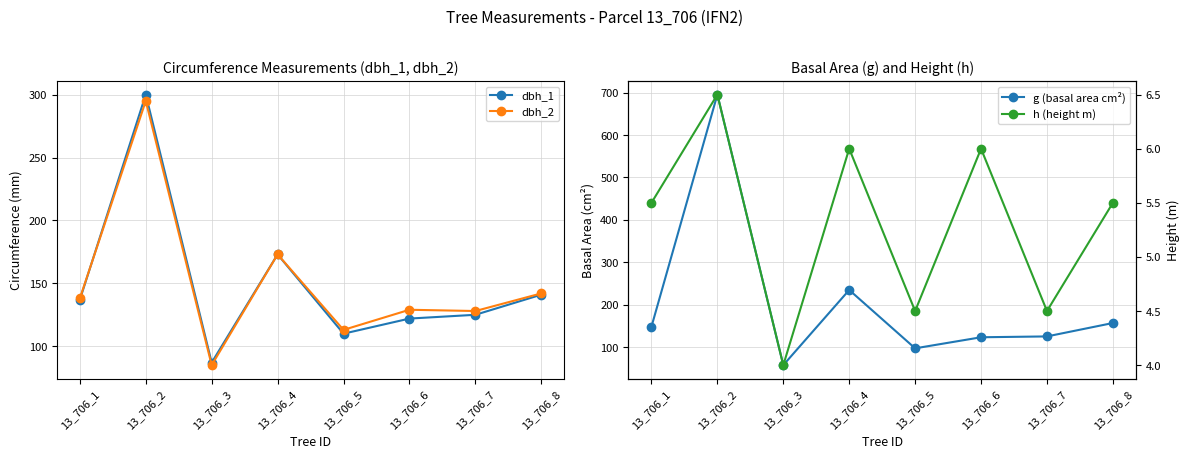

How many values in the h (height m) series are below 5?

3